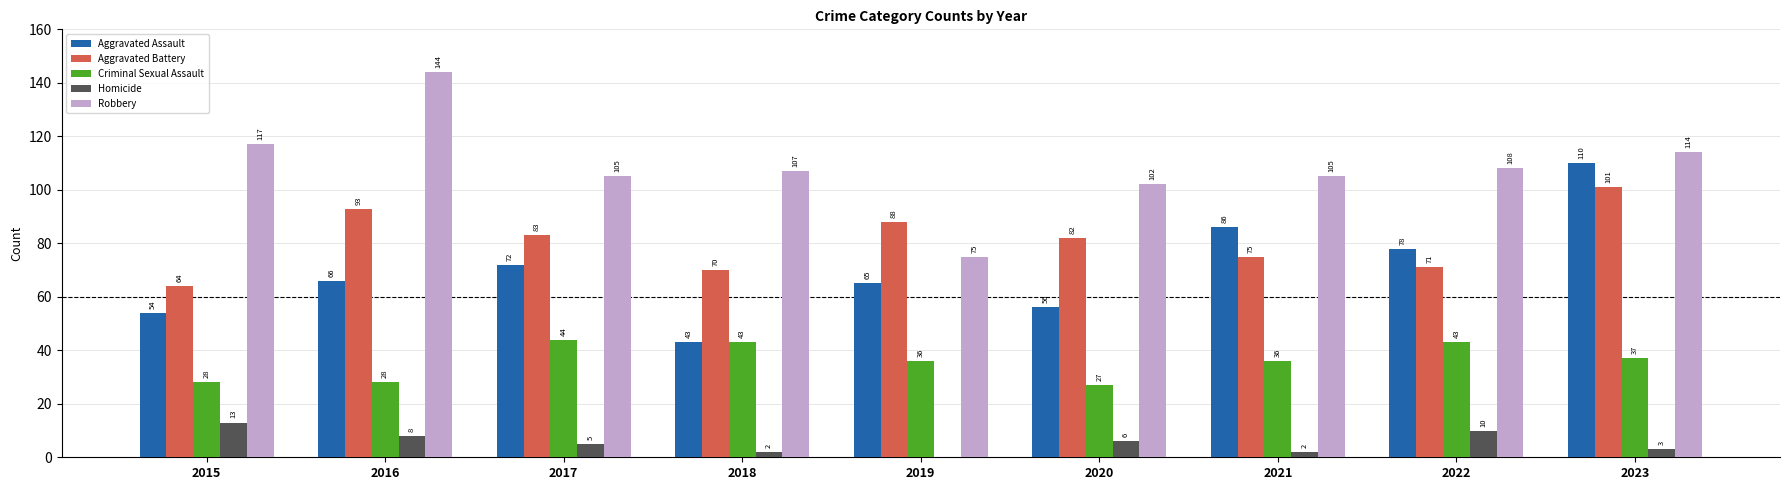

What is the difference between the Robbery values at 2021 and 2016?

39